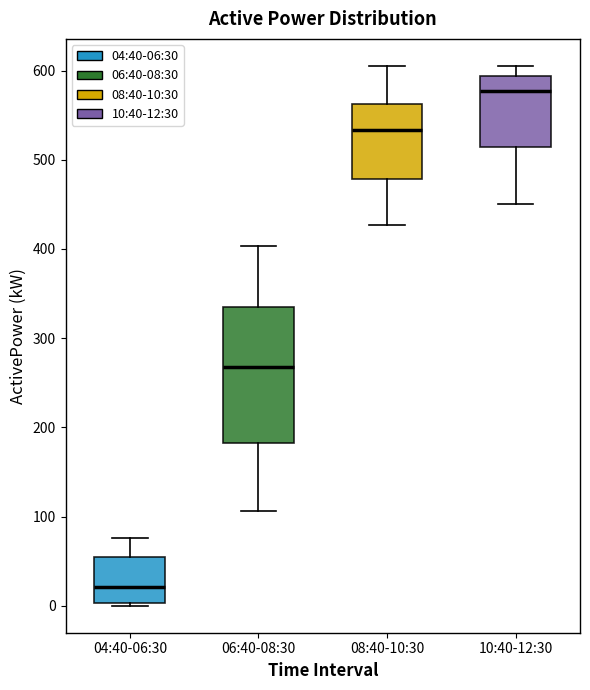

Where is the lower edge of the box for 10:40-12:30 on the y-axis? The values are not printed on the chart, so give them approximately, as read against the axis.

510